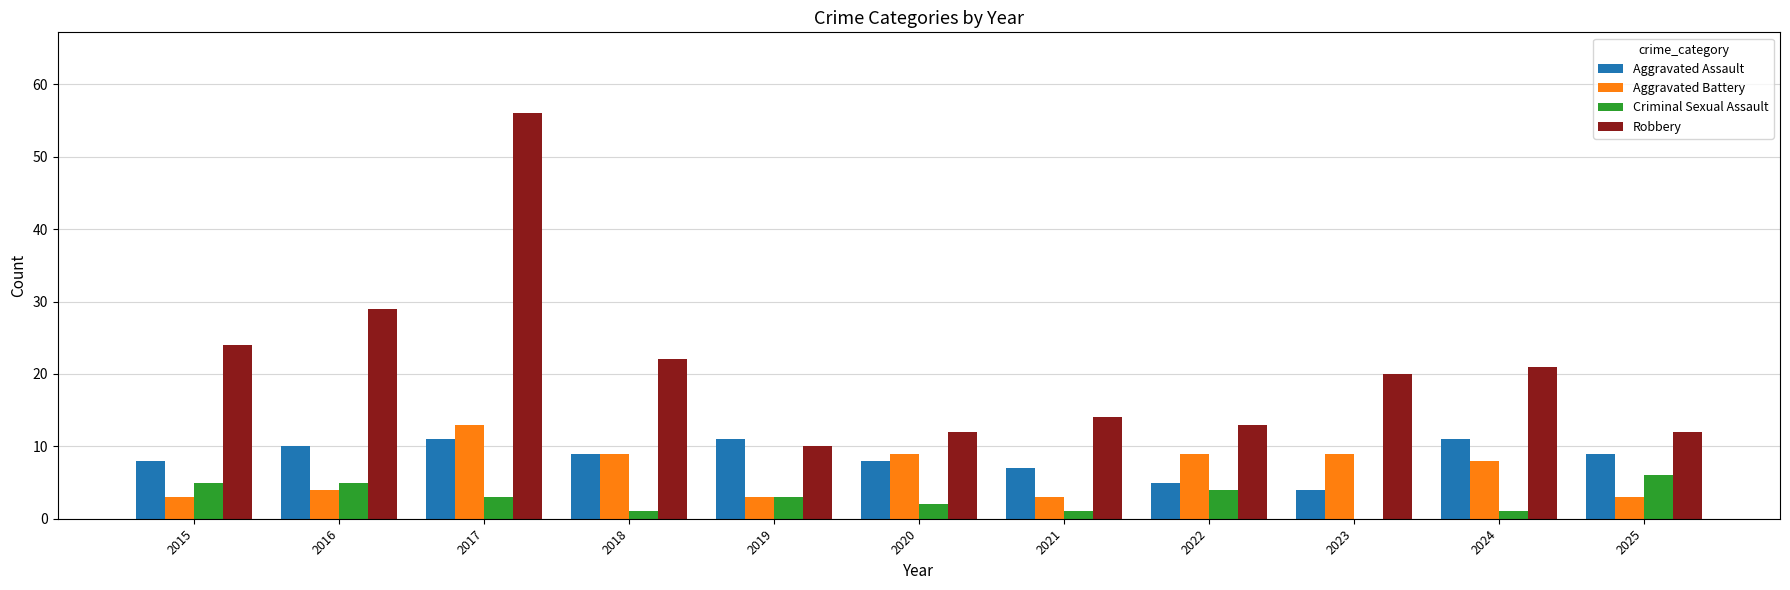

Reading right to left, extract all data points from this chart.

Aggravated Assault: 9	11	4	5	7	8	11	9	11	10	8
Aggravated Battery: 3	8	9	9	3	9	3	9	13	4	3
Criminal Sexual Assault: 6	1	0	4	1	2	3	1	3	5	5
Robbery: 12	21	20	13	14	12	10	22	56	29	24